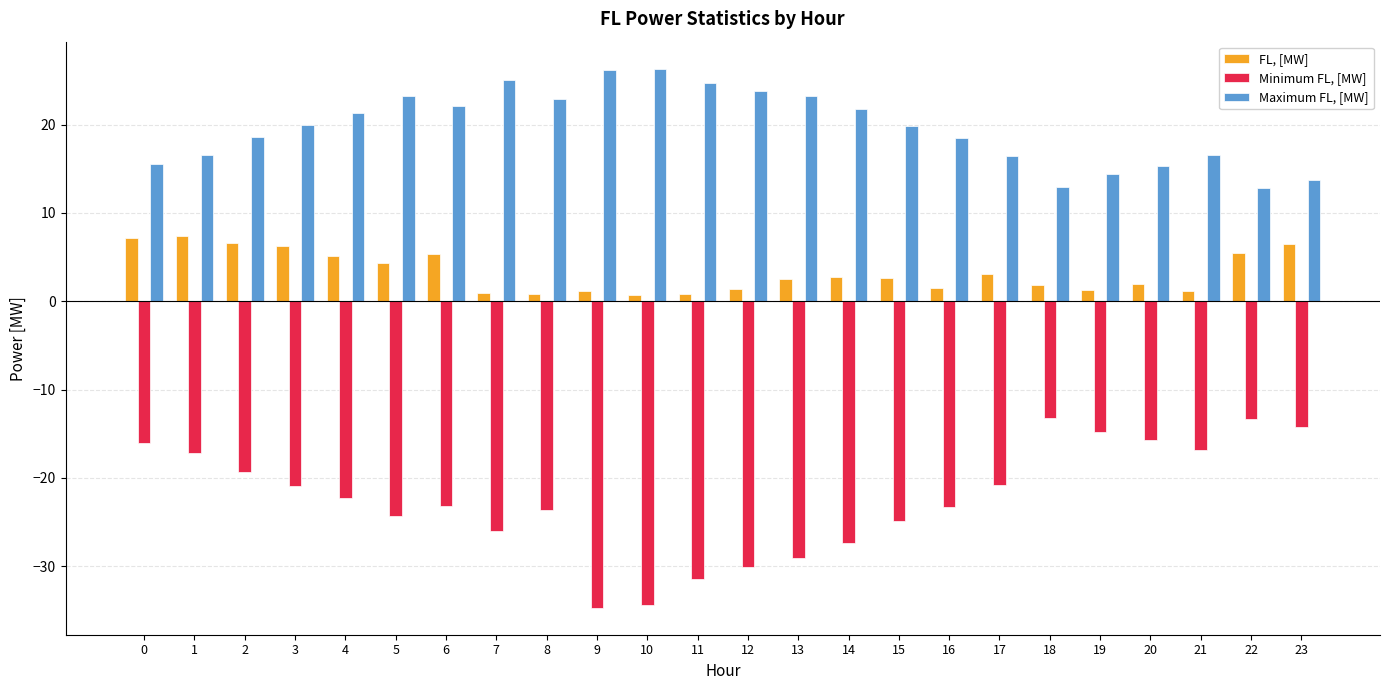

The FL, [MW] series shows 7.4 at 1. True or false?

True